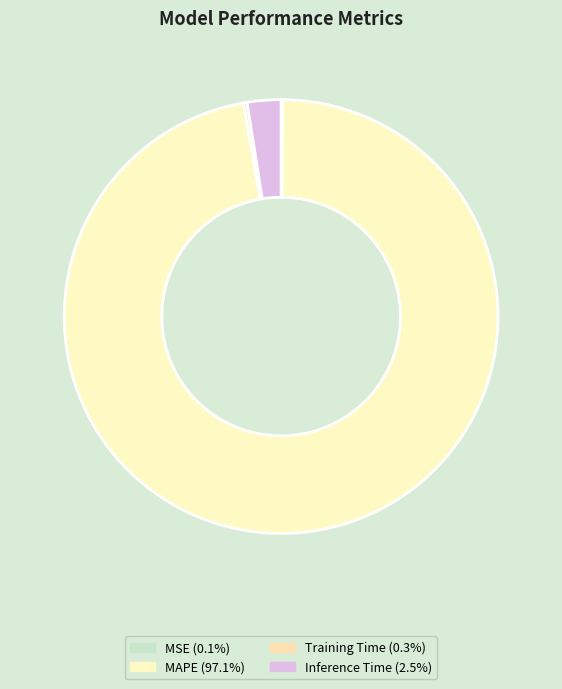

Is MAPE the majority of the pie?

Yes